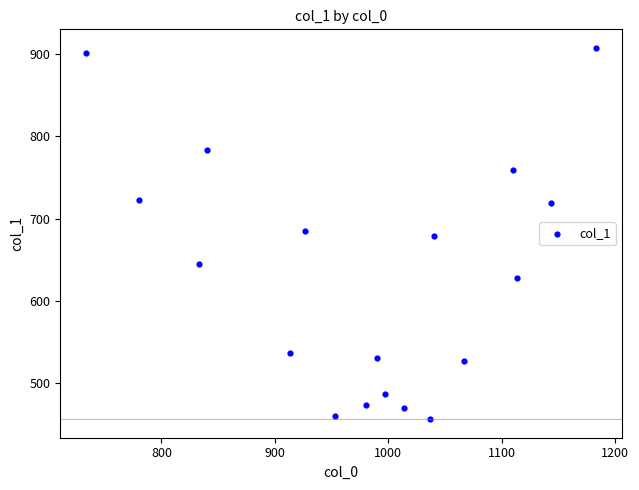

What is the range of X values (max minus min)?

450.0